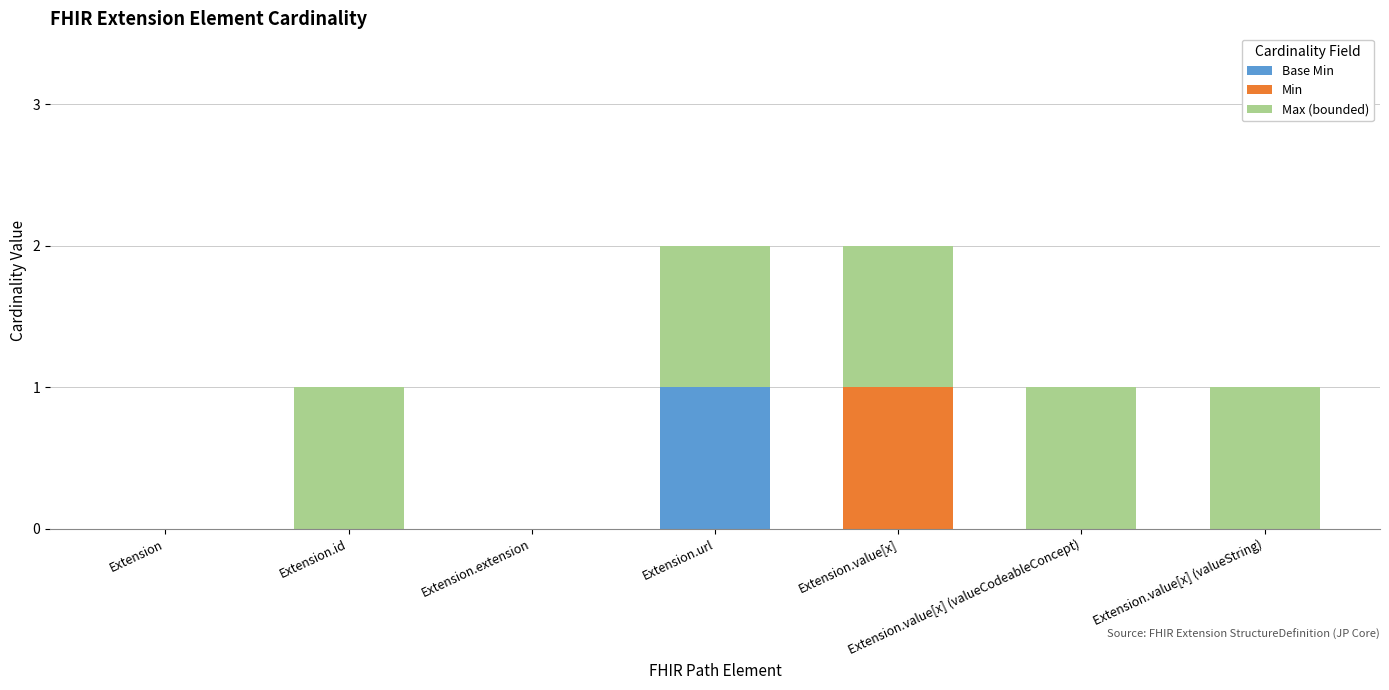

Does the chart contain stacked bars?

Yes